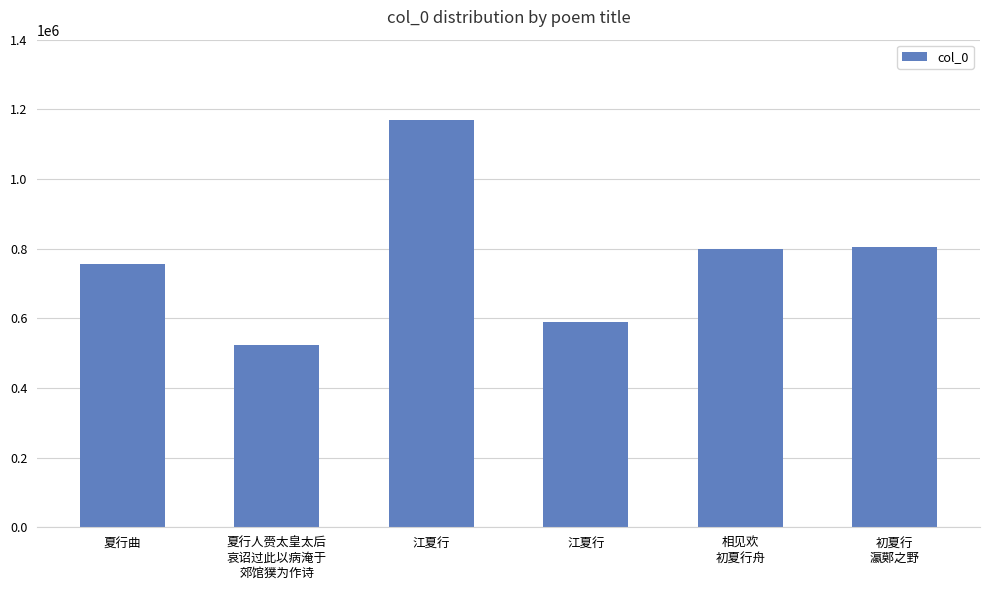

How many bars are there in total?

6